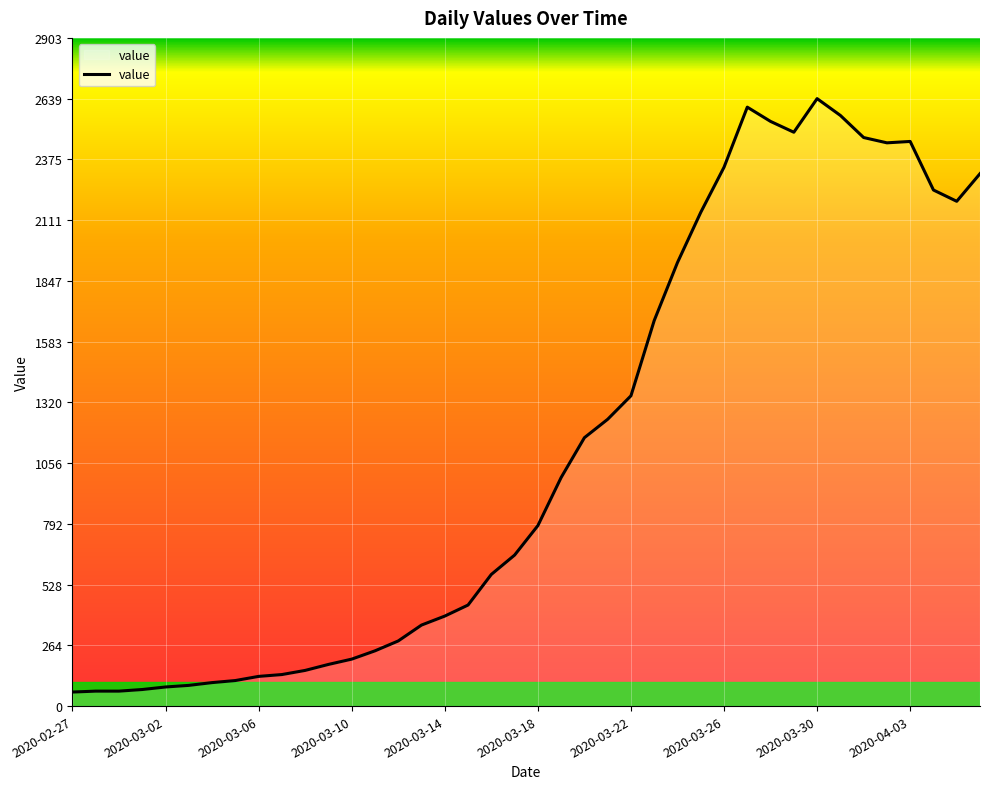

What is the difference between the maximum and minimum values?

2578